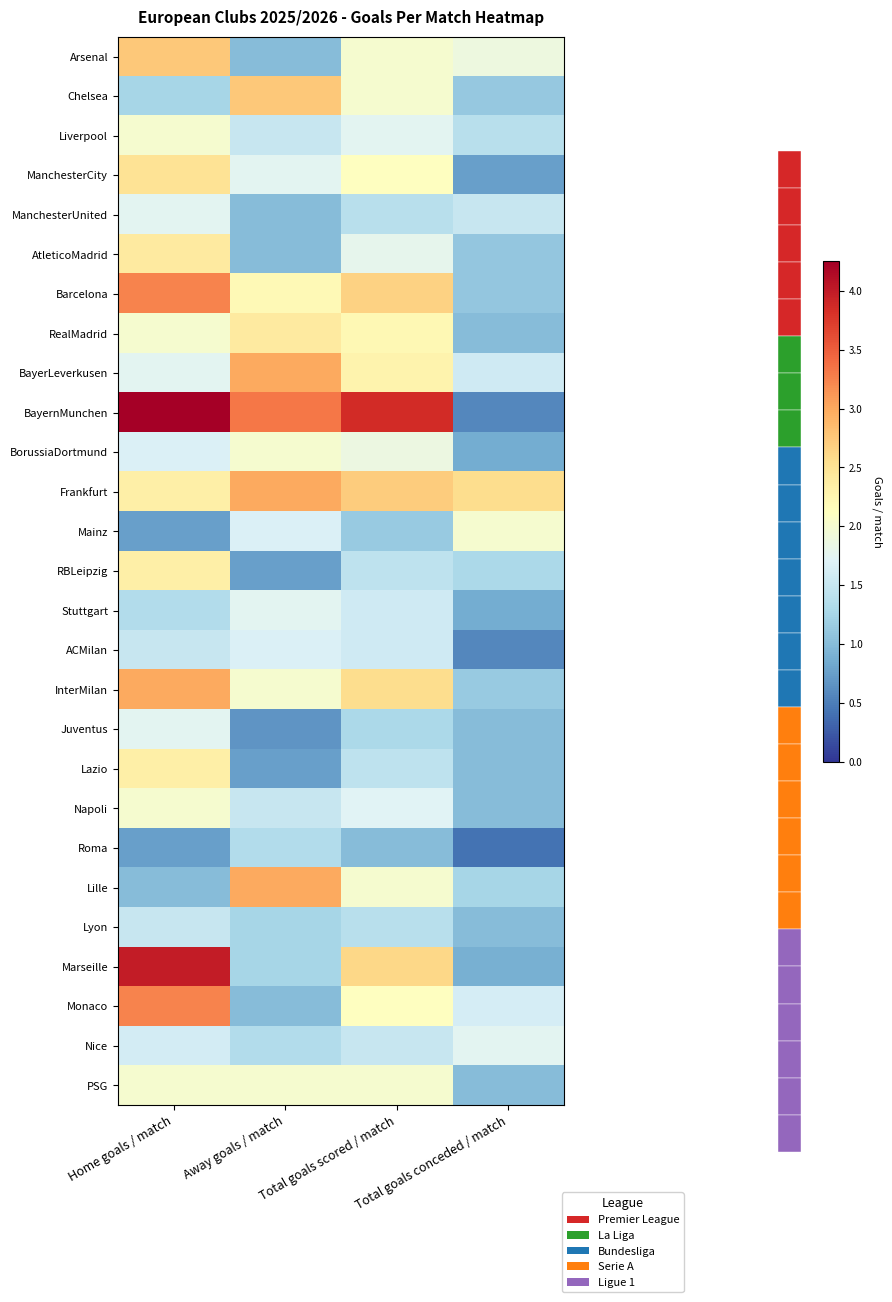

At which category does the chart reach its peak across all series?

Home goals / match